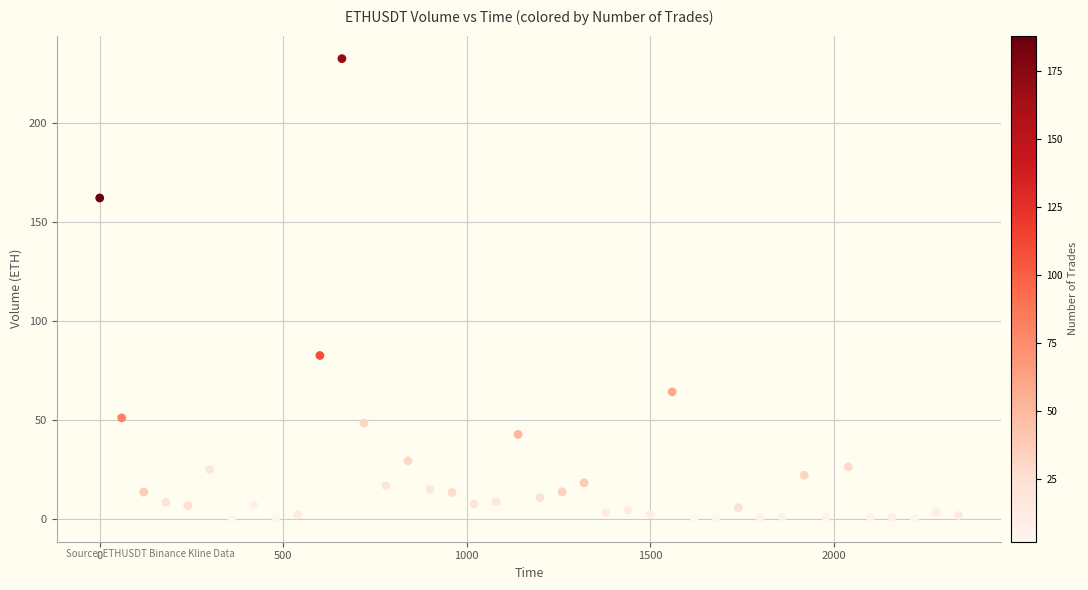

What Y value in the scatter plot is closest to 116?

82.6